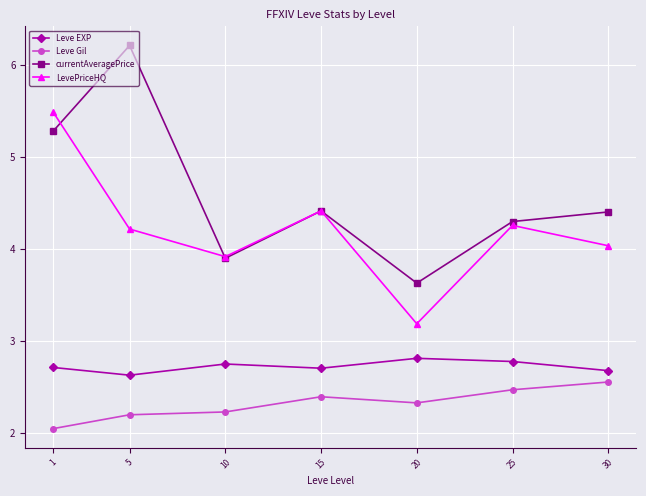

True or false: currentAveragePrice and Leve EXP cross at least once.

False